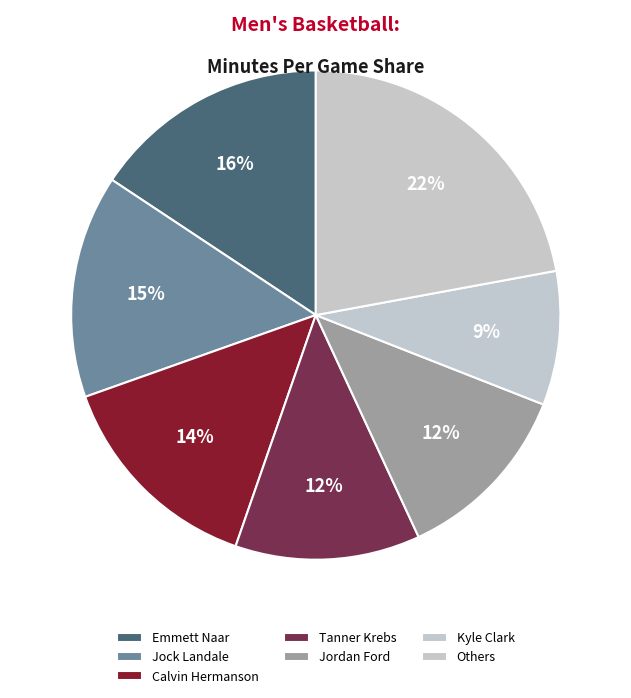

True or false: Tanner Krebs accounts for 25% of the total.

False